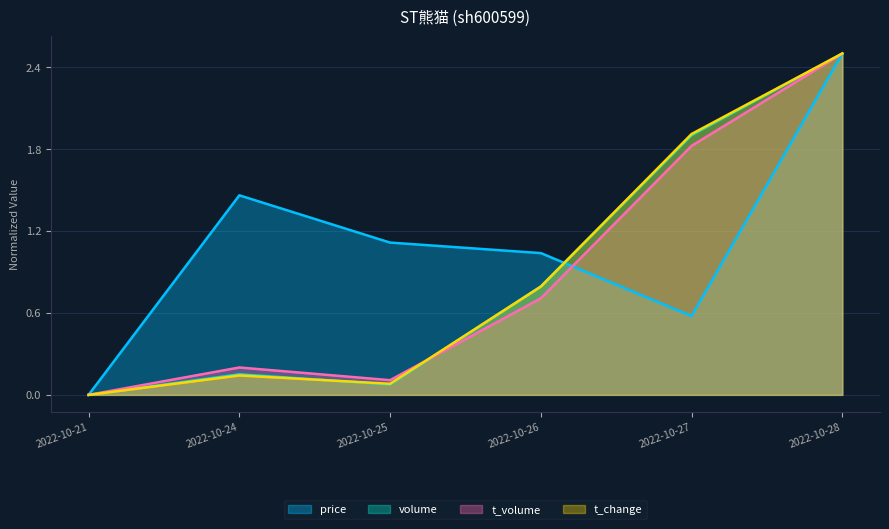

What is the maximum value for t_volume?

2.5